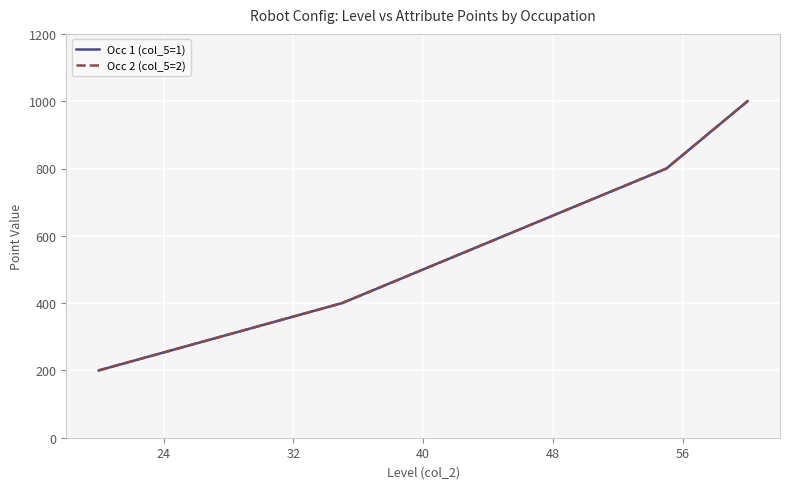

Does the chart have visible grid lines?

Yes